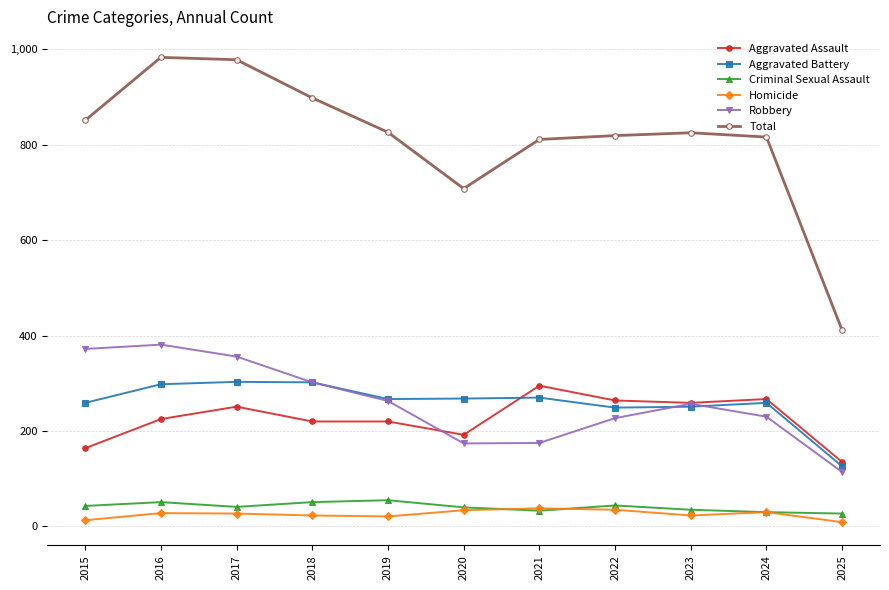

How many data points in Aggravated Assault are less than 225?

5